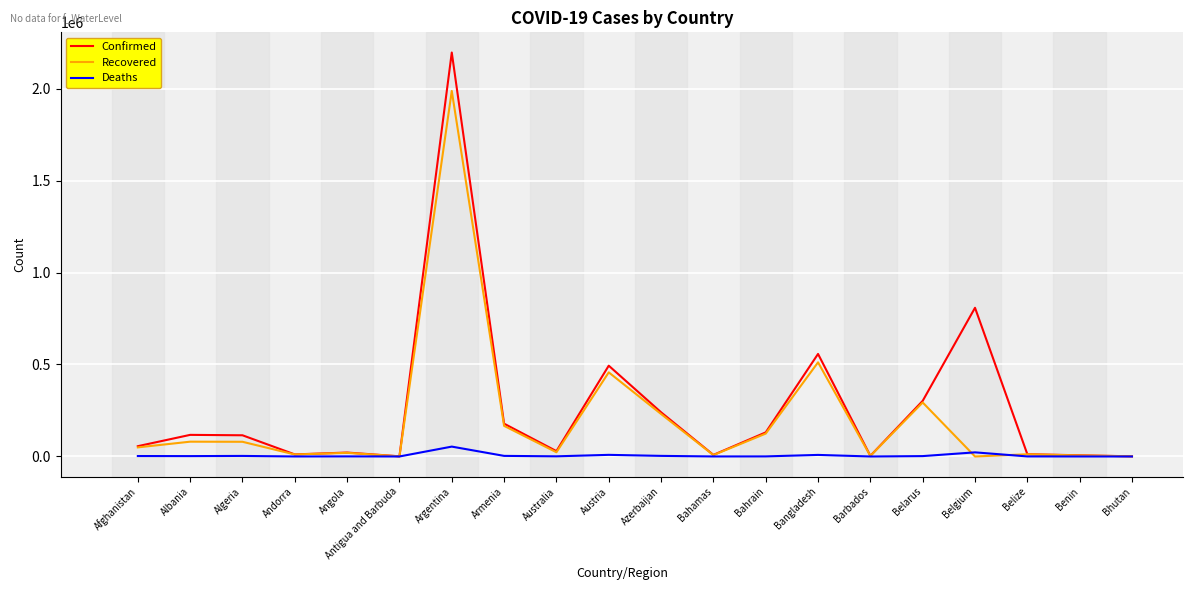

At which category does the chart reach its peak across all series?

Argentina